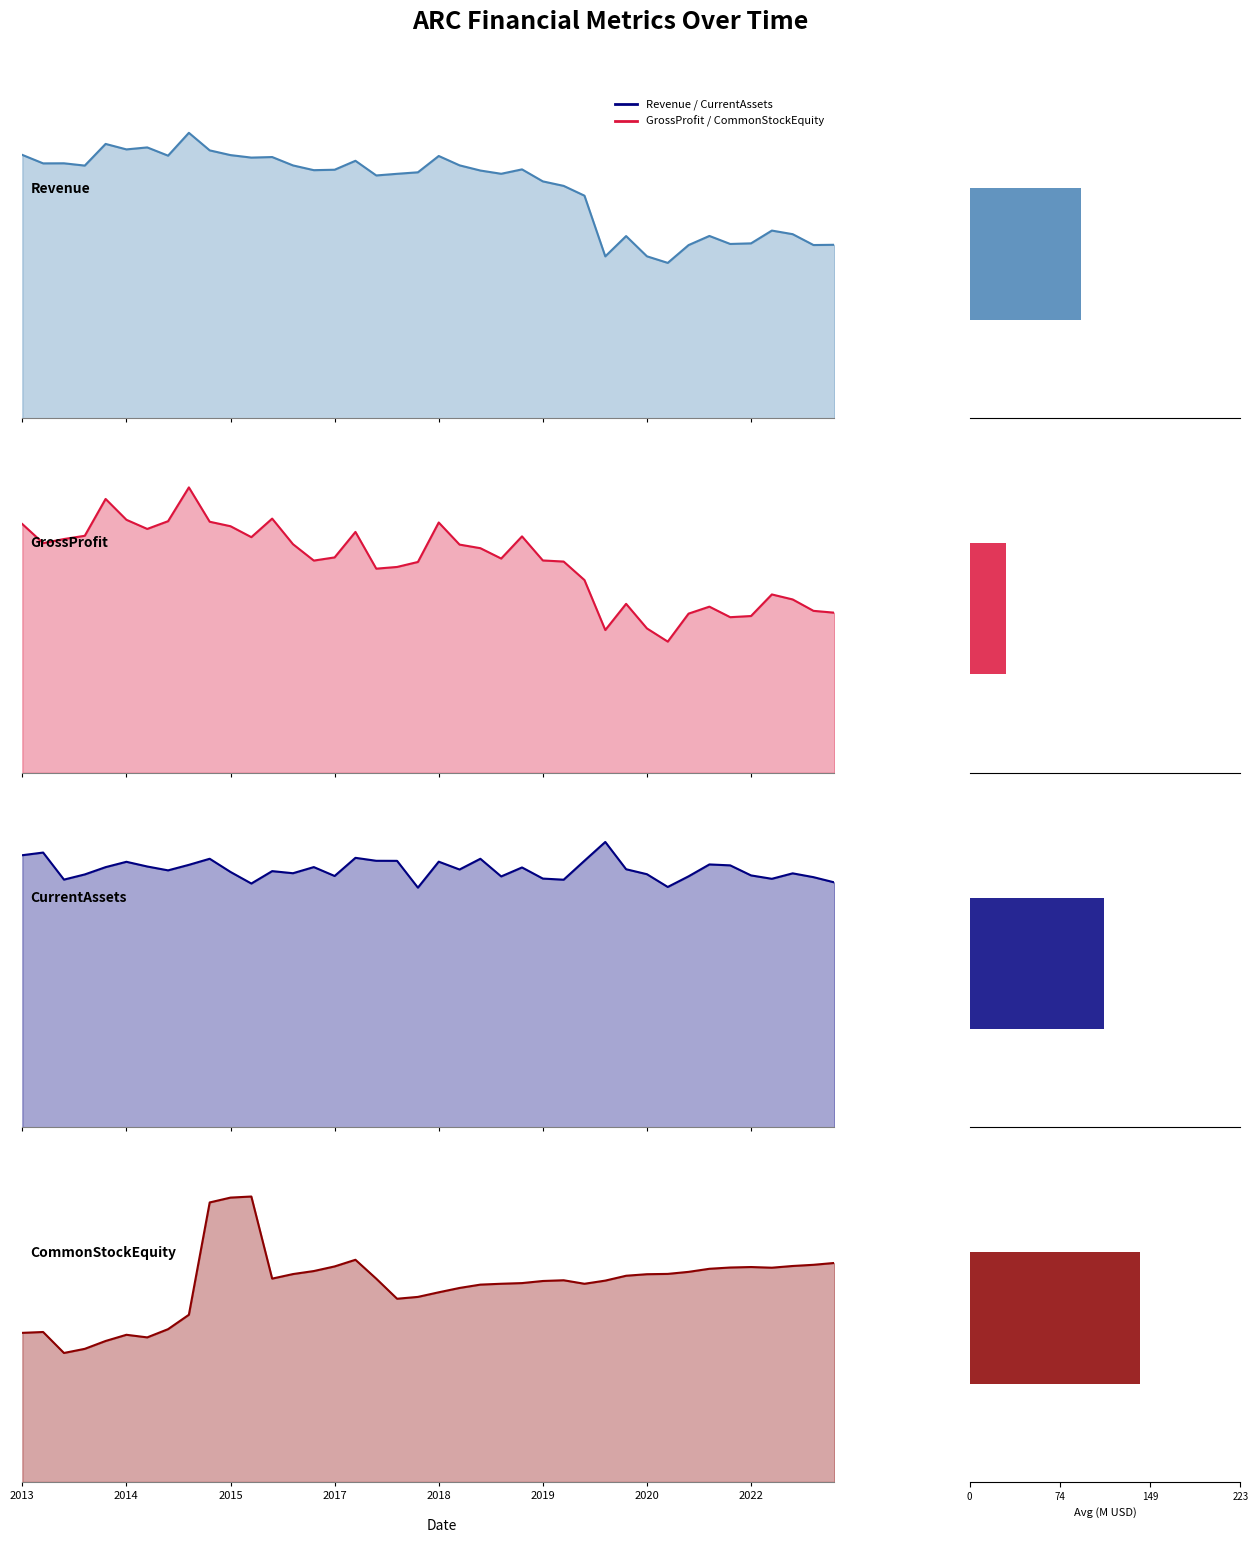

How many data points in Revenue are above 98?

21